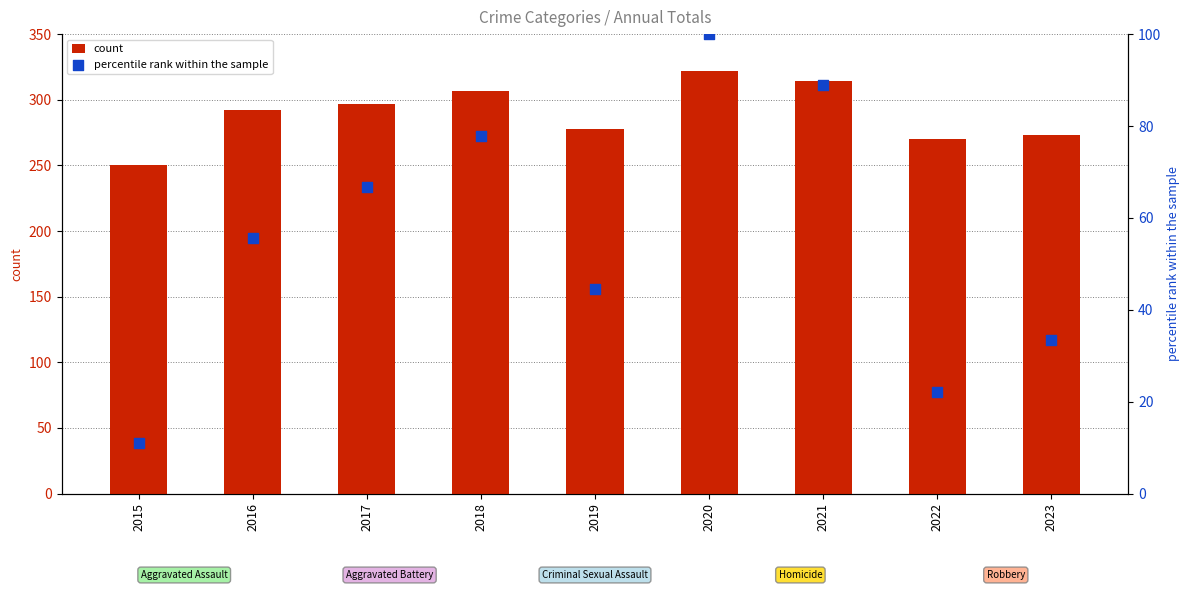

At which category is the sum across all series the highest?

2020